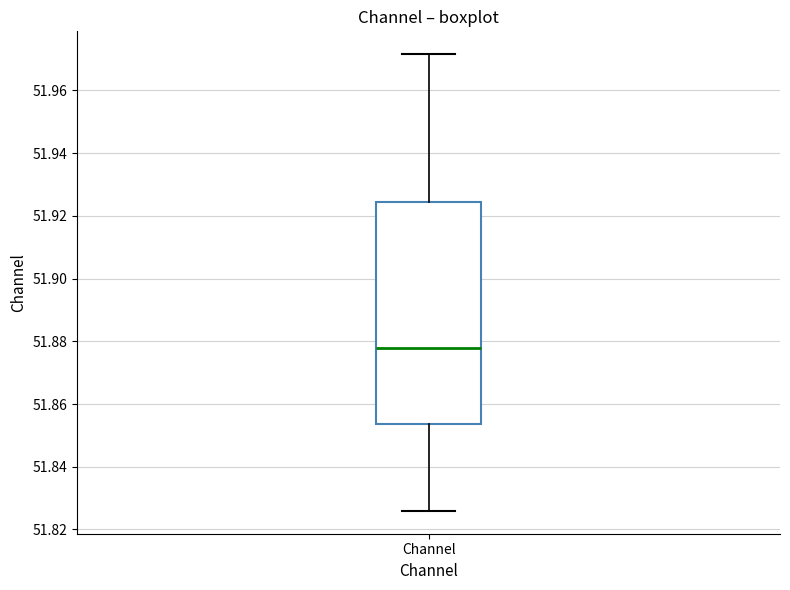

Where is the upper edge of the box for Channel on the y-axis? The values are not printed on the chart, so give them approximately, as read against the axis.

51.924